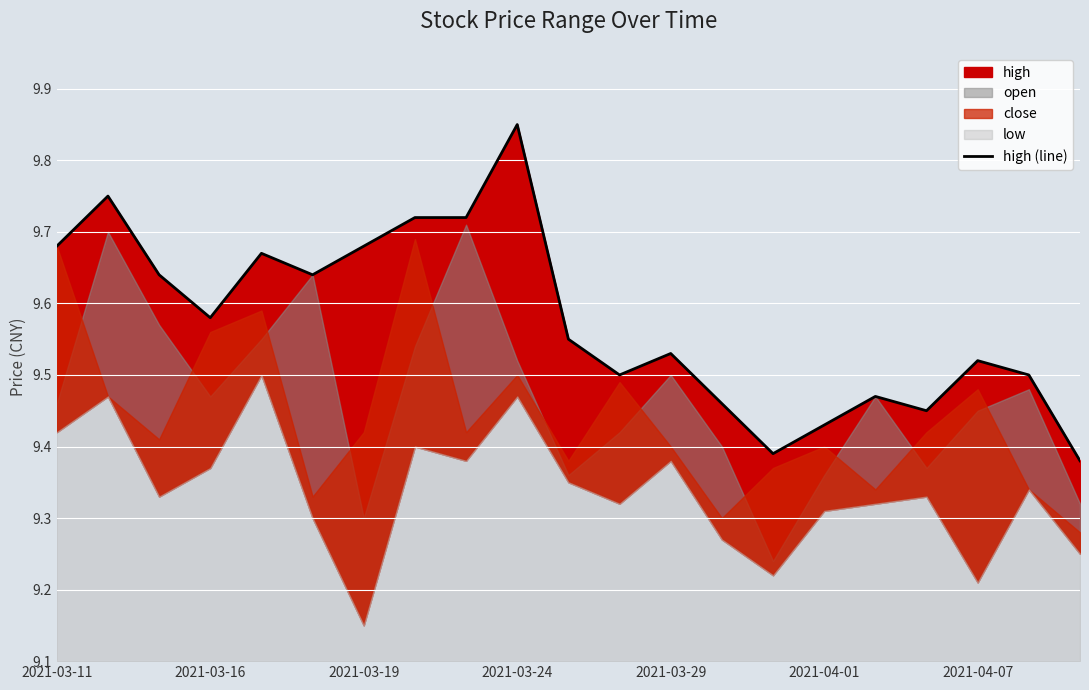

What is the maximum value shown in the chart?

9.8